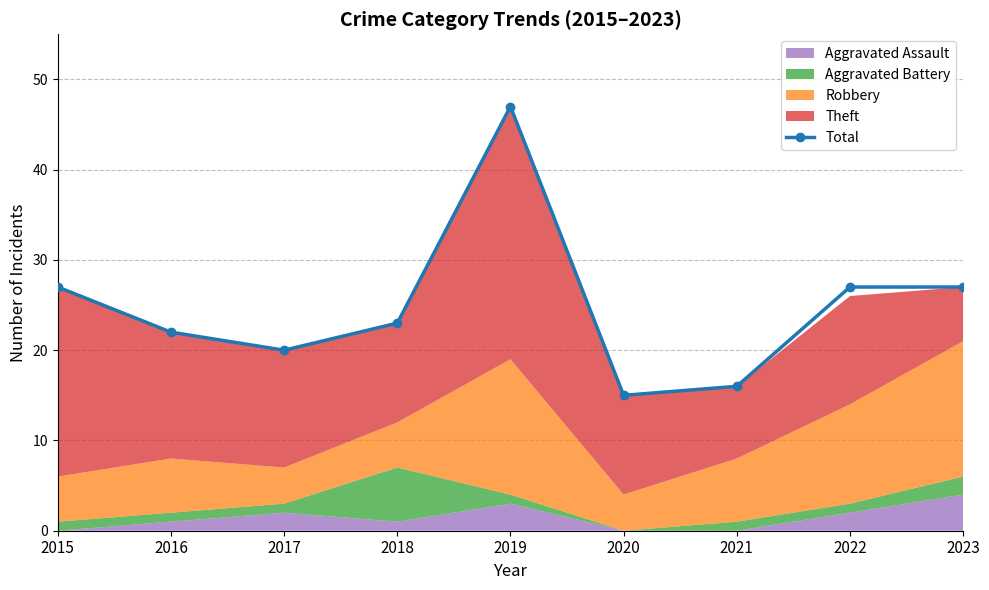

Is it true that the value at 2018 is 23?

True